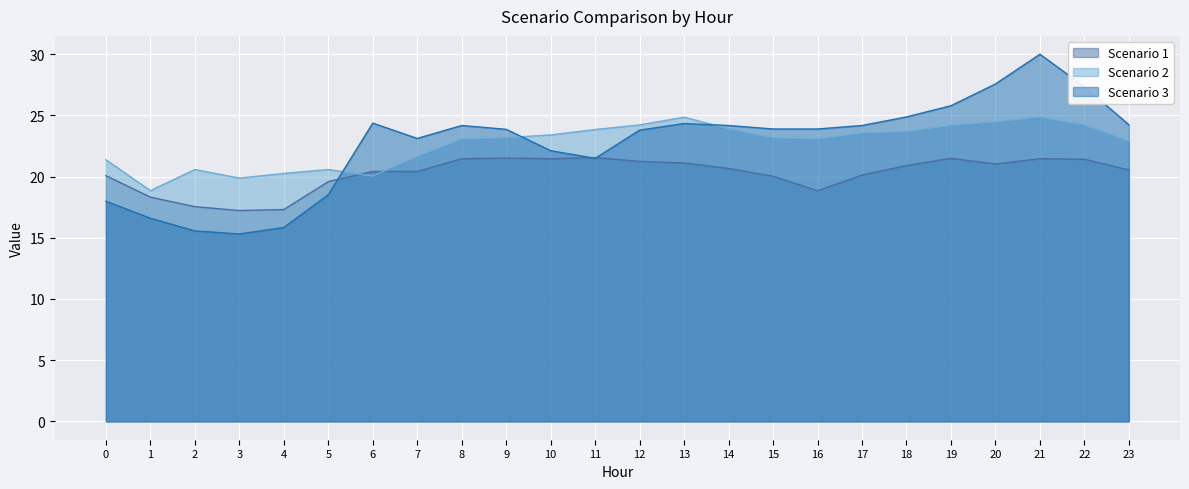

How many lines are shown in the chart?

3